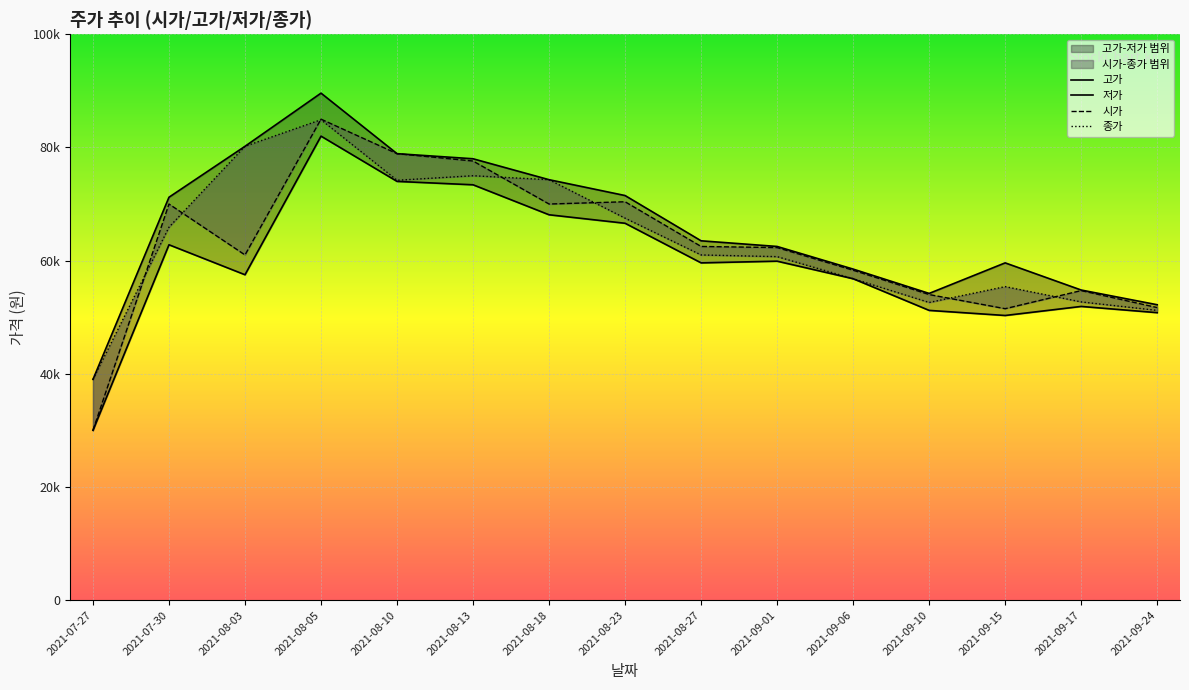

True or false: 고가 and 저가 intersect in this chart.

False